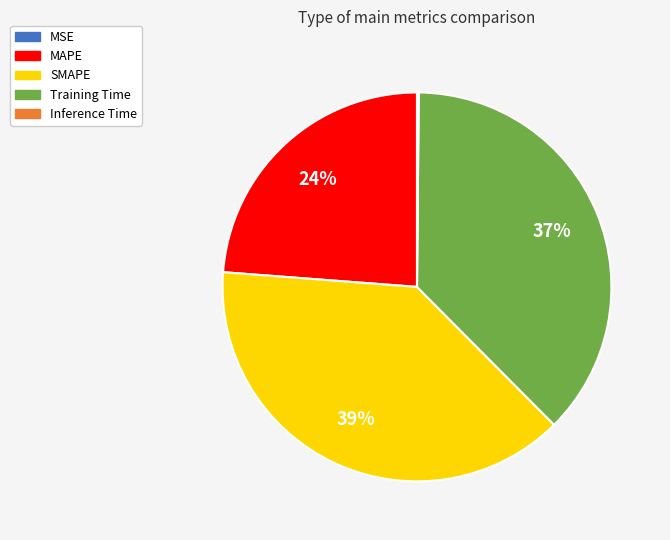

To the nearest percent, what is the combined percentage of SMAPE and Training Time?

76%